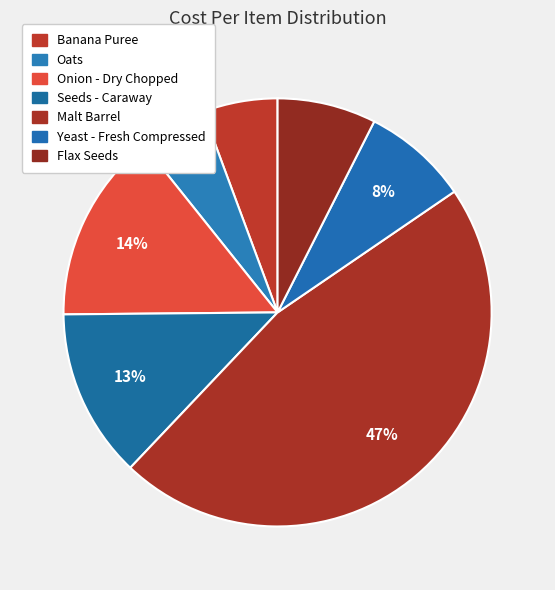

Is it true that Oats is 12% of the pie?

False